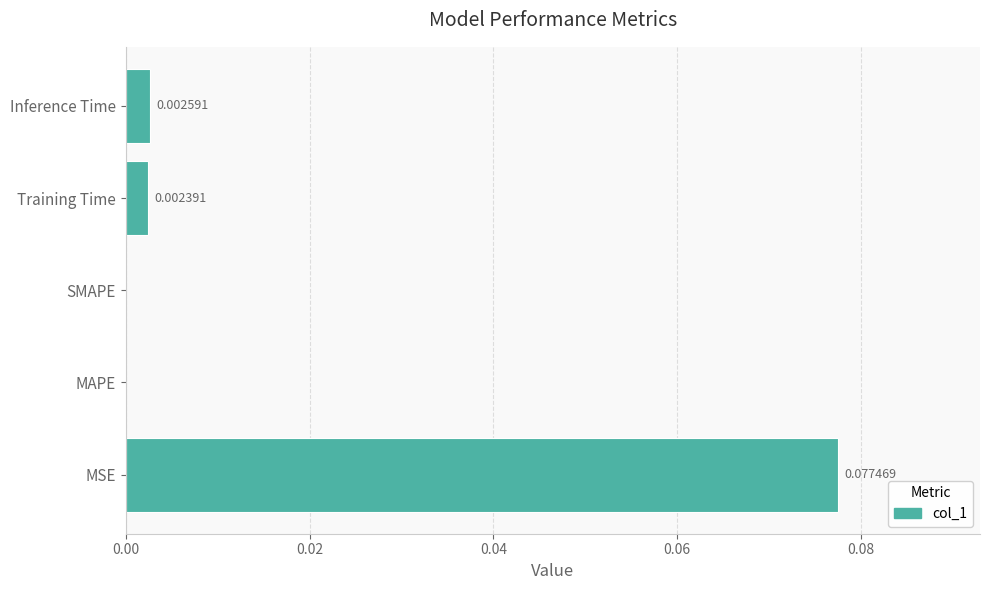

Which has a higher value, Inference Time or MAPE?

Inference Time